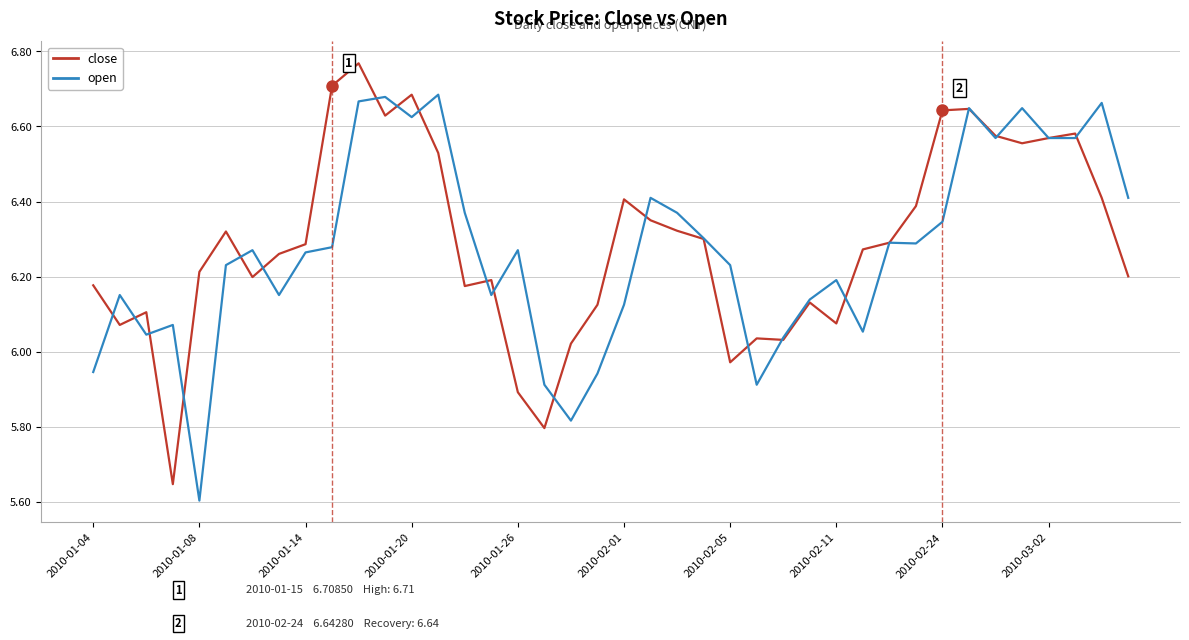

What is the difference between the maximum and minimum values in the close series?

1.1